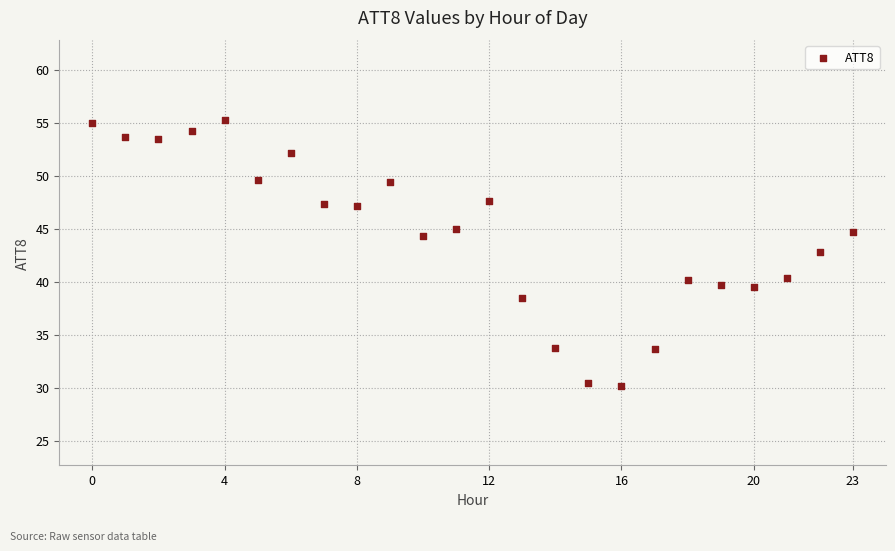

What Y value in the scatter plot is closest to 42?

42.9